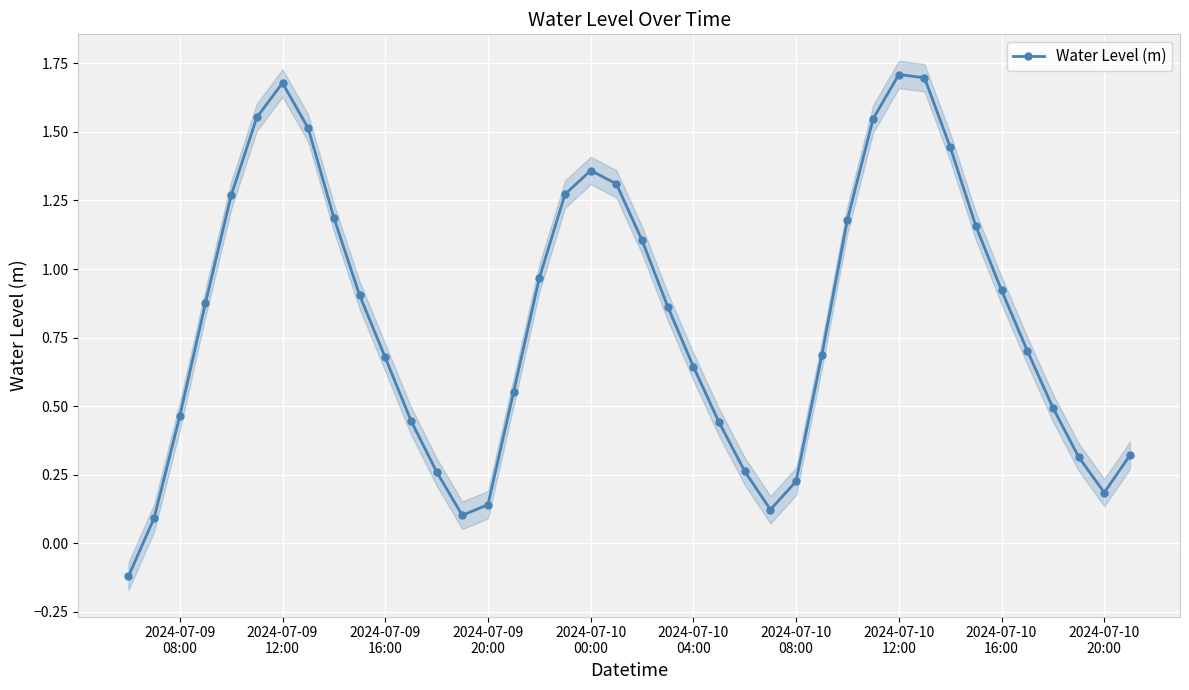

In Water Level (m), how many points are higher than both neighbors (excluding endpoints)?

3